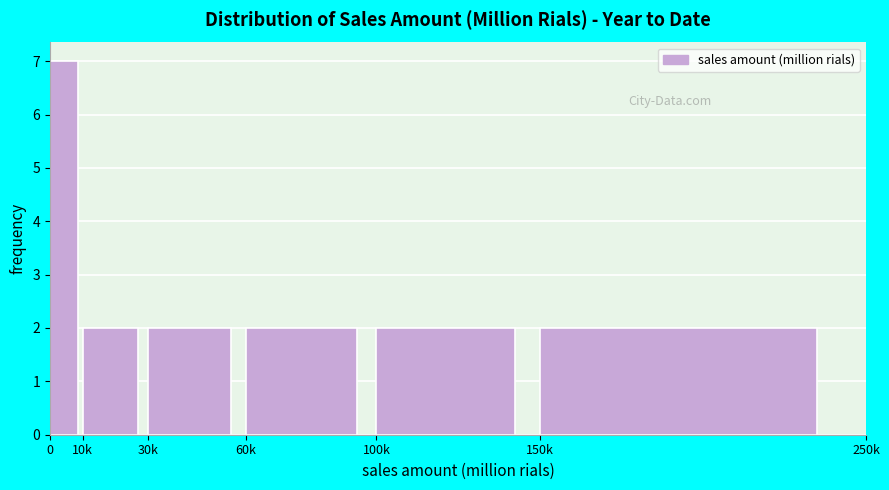

Reading left to right, what are all the values shown in this chart?

7	2	2	2	2	2